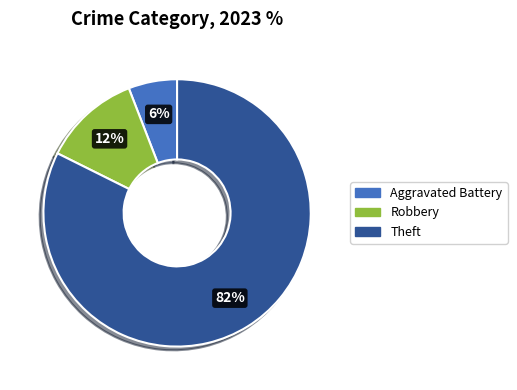

To the nearest percent, what is the average slice percentage?

33%